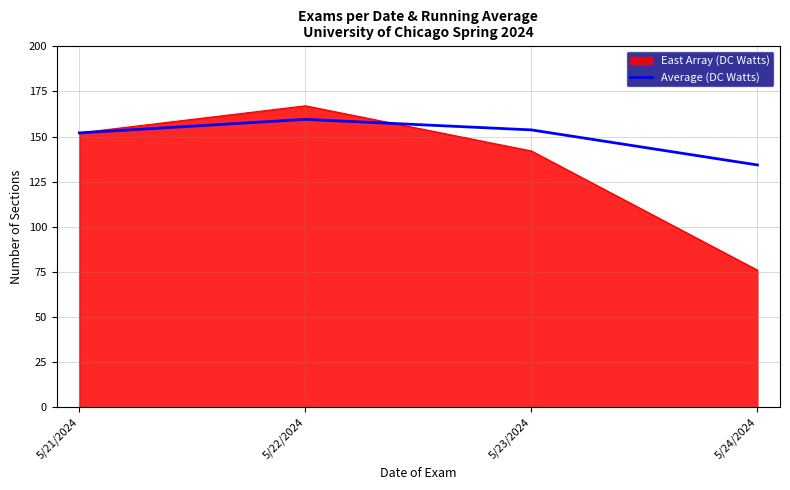

At 5/23/2024, list the series in order from smallest to largest.

East Array (DC Watts), Average (DC Watts)